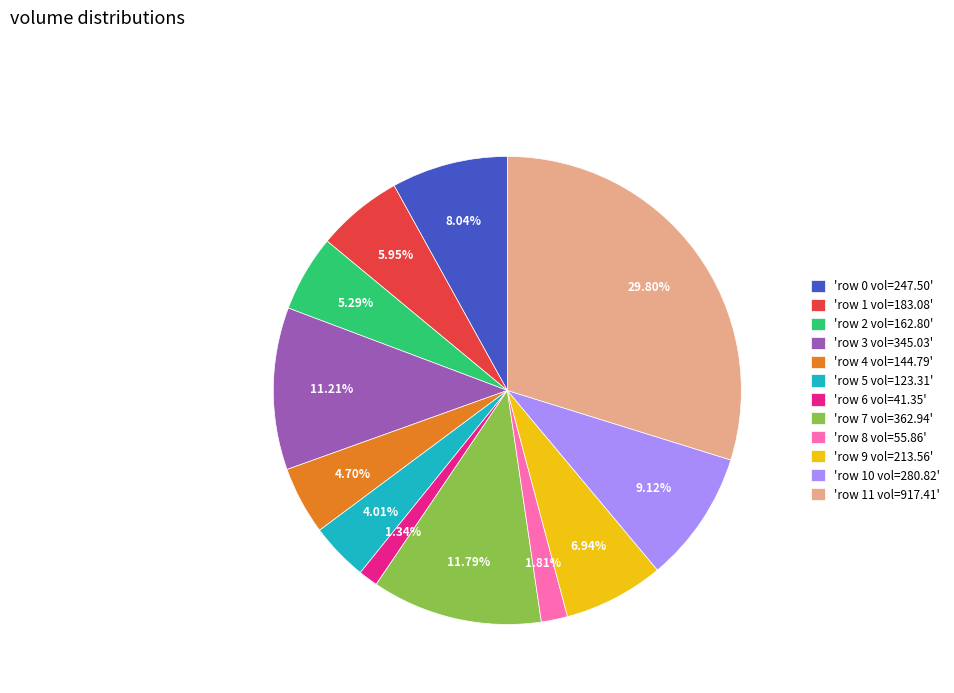

Is there a majority slice in this chart?

No